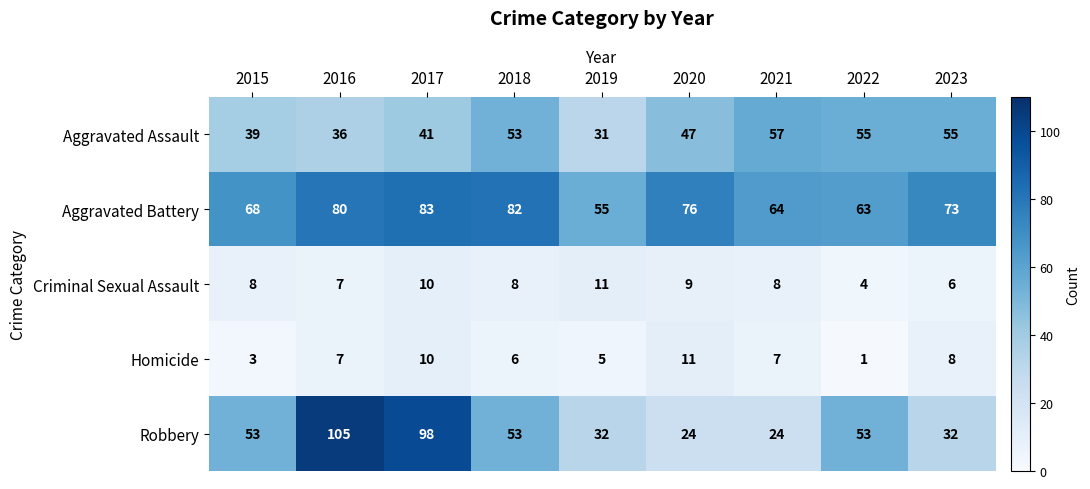

Which category has the lowest value across all series?

2022